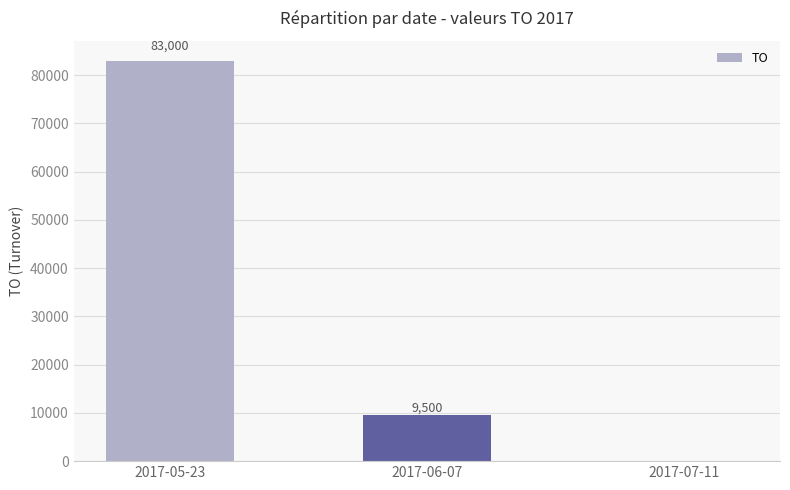

What is the ratio of the value at 2017-05-23 to the value at 2017-06-07?

8.7